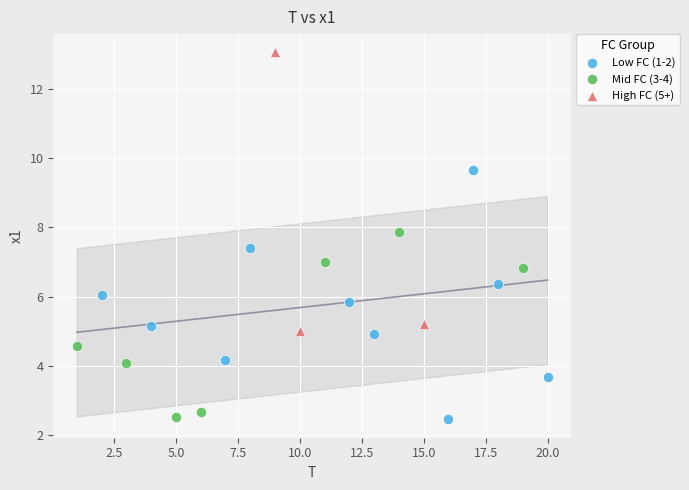

Which series contains the highest Y value?

High FC (5+)